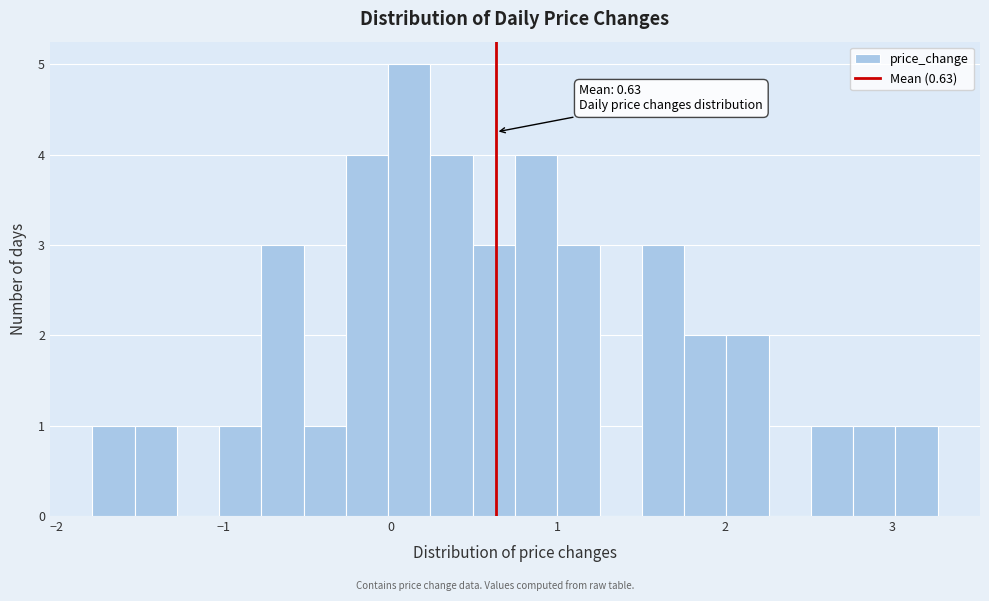

Around what value on the x-axis is the tallest bar? Give the approximate position of its centre, as read against the axis.

0.1